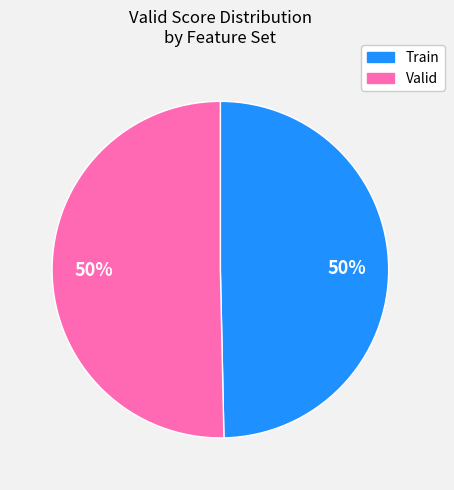

To the nearest percent, what is the average slice percentage?

50%